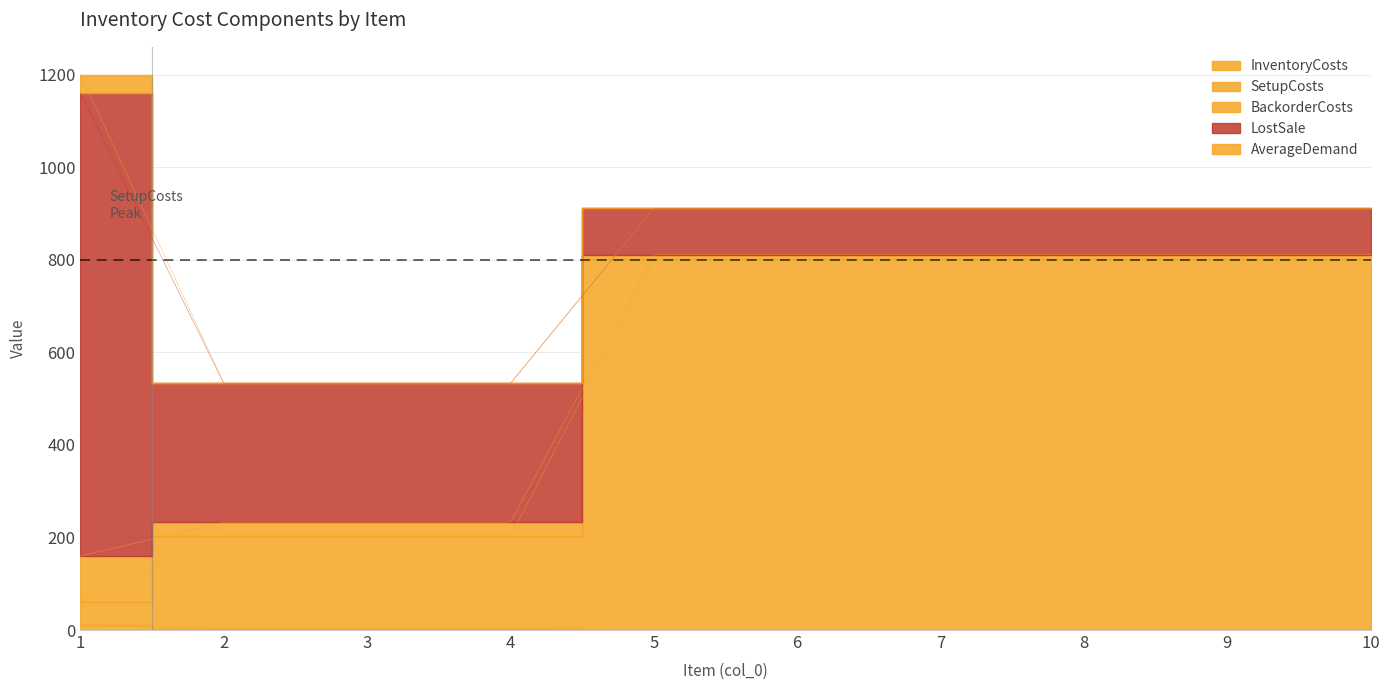

What is the total value across all series at 3?

533